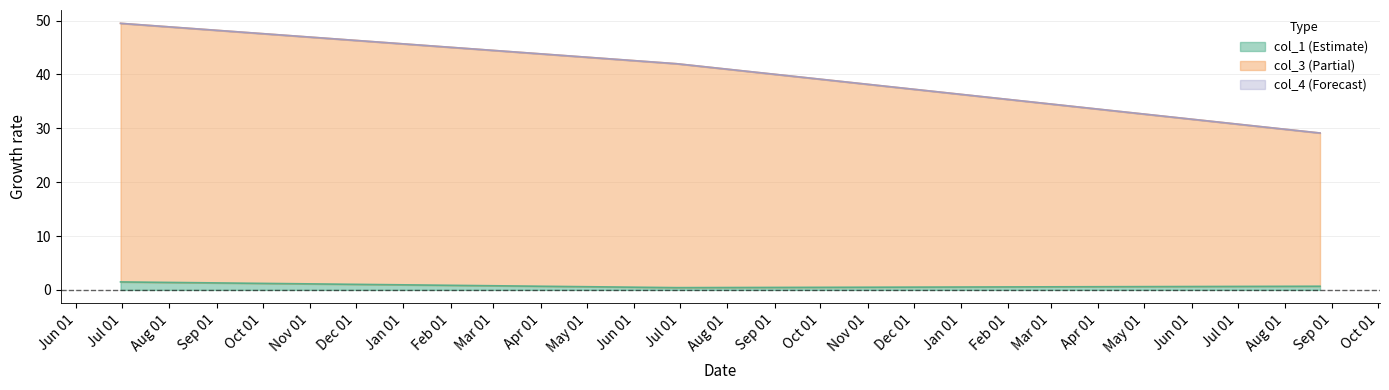

How many values in the col_3 series are below 41?

1